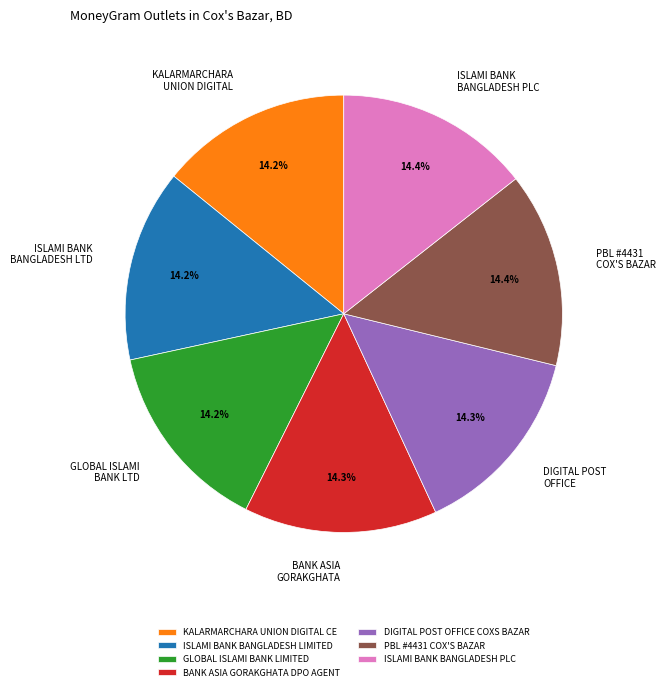

Count the number of slices in the pie.

7